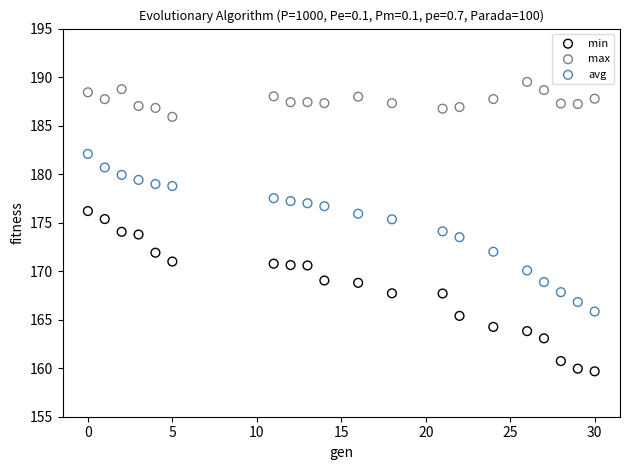

Across all data points, what is the range of Y values (max minus min)?

29.8